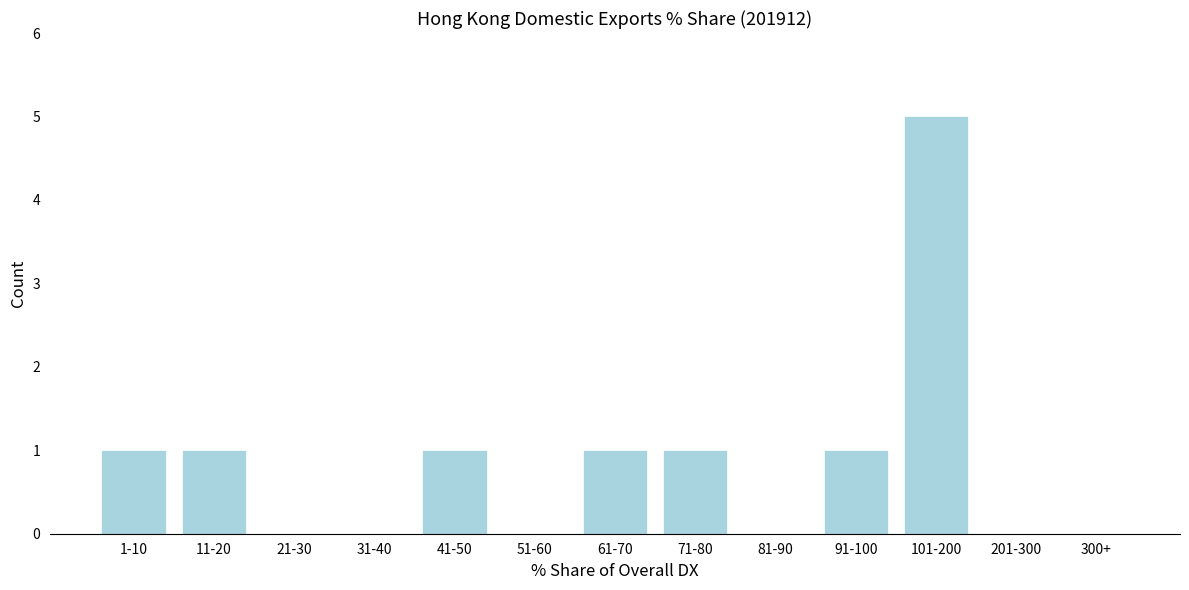

Reading right to left, transcribe all the data shown in this chart.

300+=0	201-300=0	101-200=5	91-100=1	81-90=0	71-80=1	61-70=1	51-60=0	41-50=1	31-40=0	21-30=0	11-20=1	1-10=1